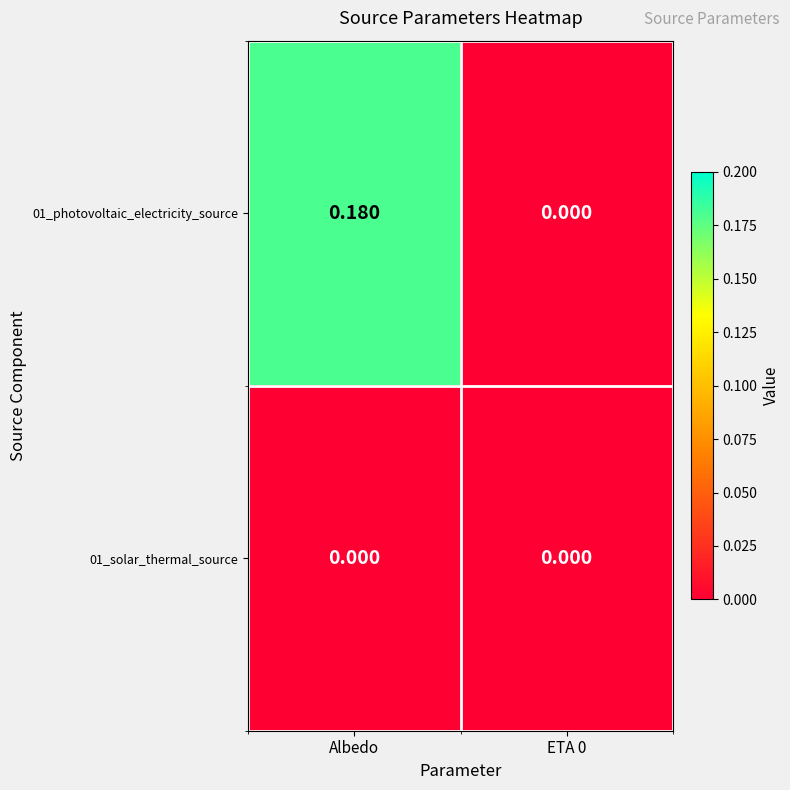

Rank the series by their average value, from lowest to highest.

01_solar_thermal_source, 01_photovoltaic_electricity_source